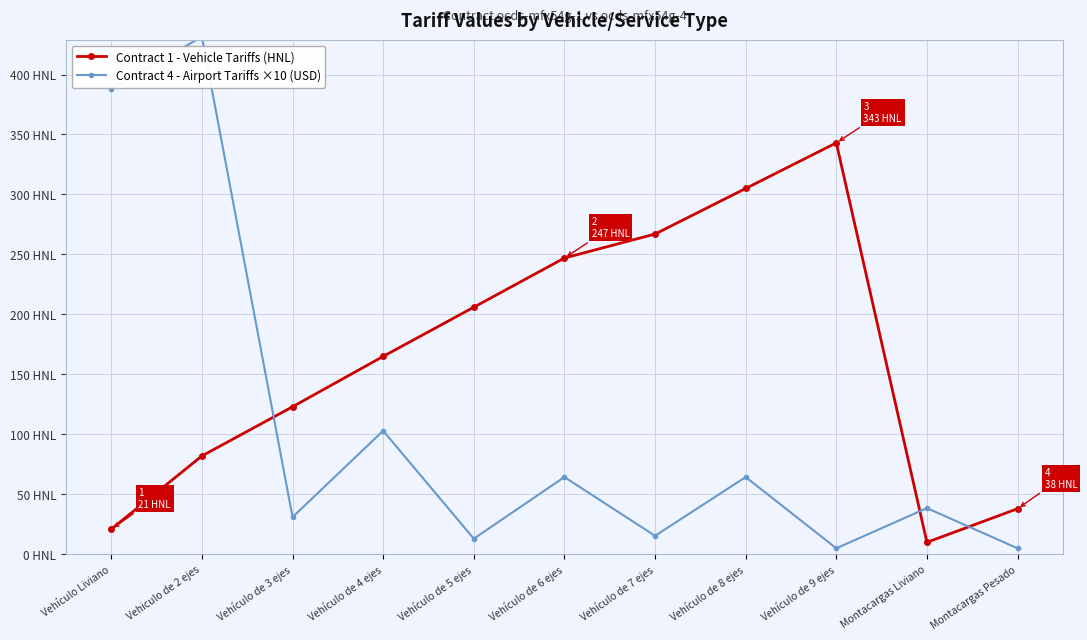

Reading left to right, list all the values displayed in this chart.

Contract 1 - Vehicle Tariffs (HNL): 21.0	82.0	123.0	165.0	206.0	247.0	267.0	305.0	343.0	10.0	38.0
Contract 4 - Airport Tariffs ×10 (USD): 388.0	431.5	31.0	103.0	13.0	64.4	15.4	64.4	5.0	38.5	5.0